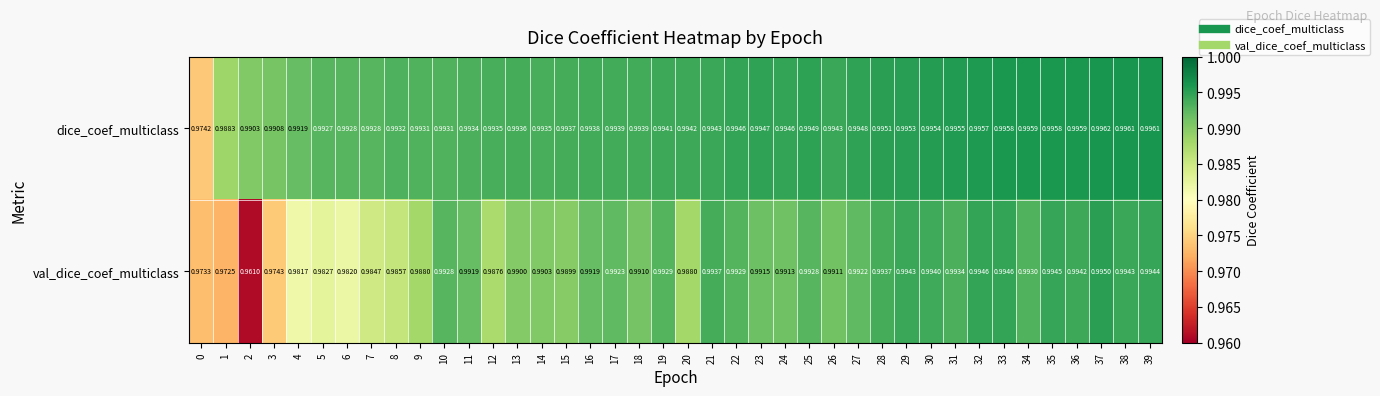

List the series in order of their peak value, lowest first.

val_dice_coef_multiclass, dice_coef_multiclass